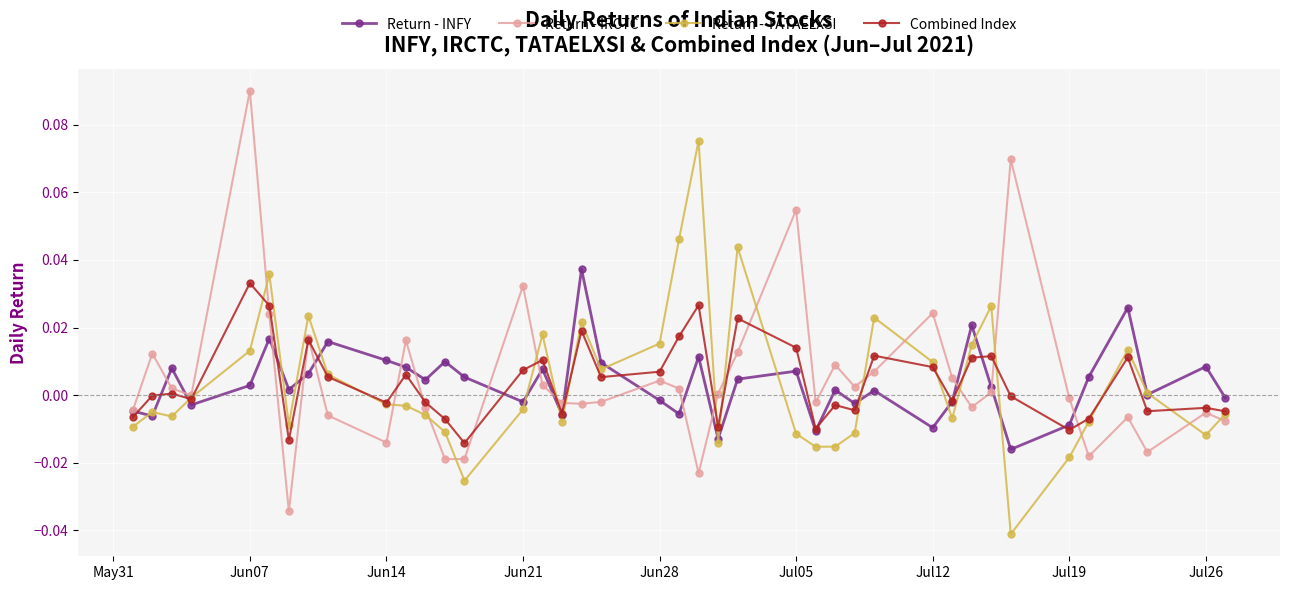

What are all the series names shown in the legend?

Return - INFY, Return - IRCTC, Return - TATAELXSI, Combined Index